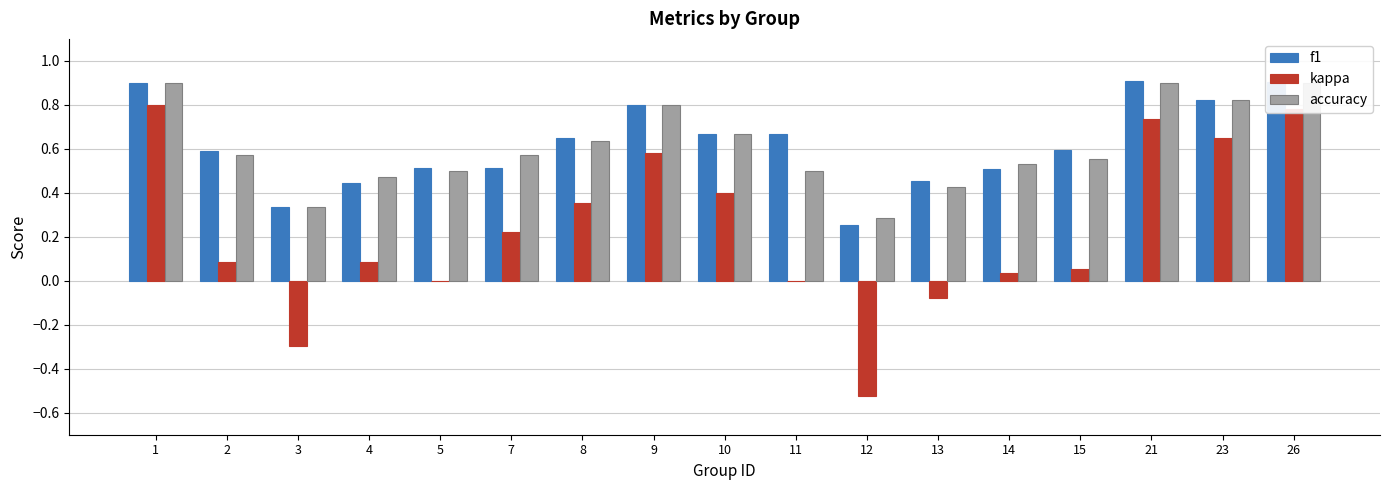

Is it true that f1 equals 0.9 at 1?

True